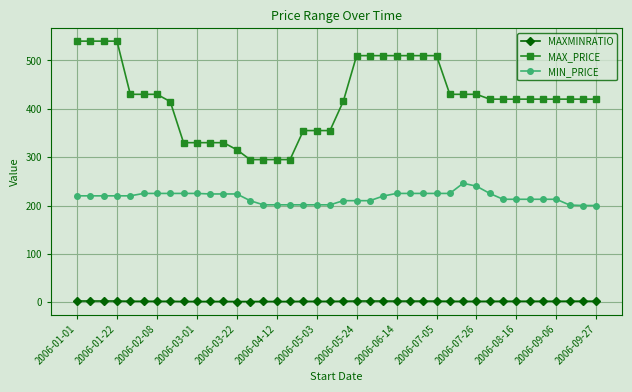

What are all the series names shown in the legend?

MAXMINRATIO, MAX_PRICE, MIN_PRICE